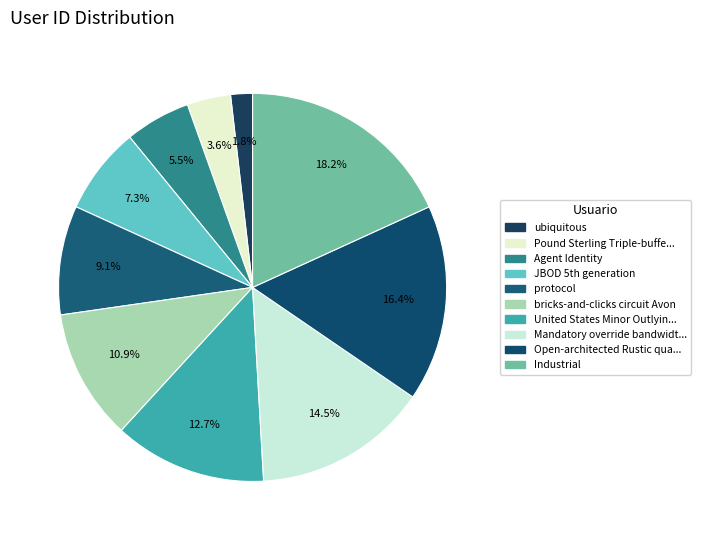

How many slices are in this pie chart?

10